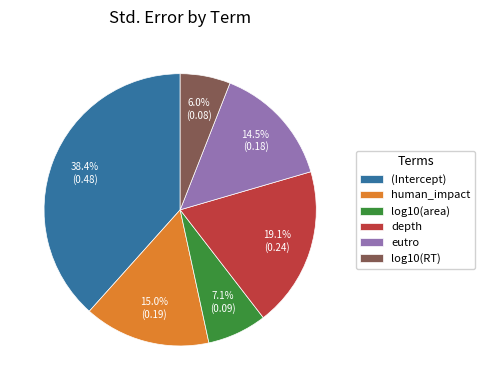

Is the sum of depth and human_impact greater than half?

No